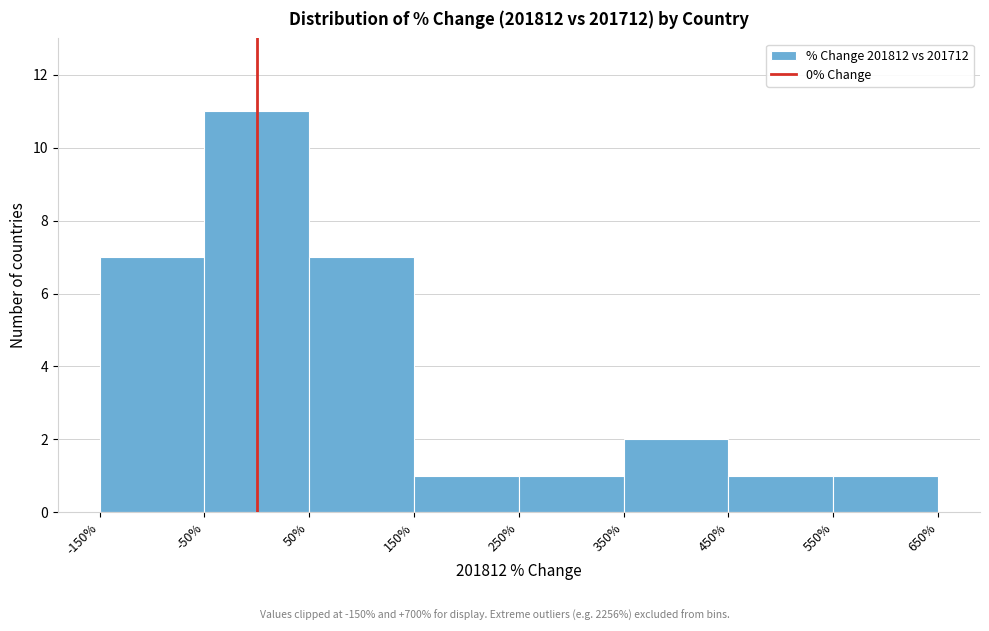

Reading left to right, list every bar in this chart as the range it spans on the x-axis followed by its height. The values are not printed on the chart, so give them approximately, as read against the axis.

-150% to -50%: 7
-50% to 50%: 11
50% to 150%: 7
150% to 250%: 1
250% to 350%: 1
350% to 450%: 2
450% to 550%: 1
550% to 650%: 1